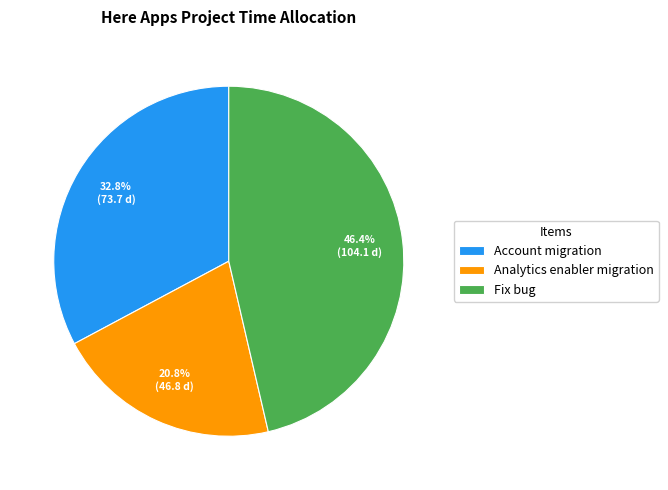

Combined, do Account migration and Fix bug account for over 50%?

Yes